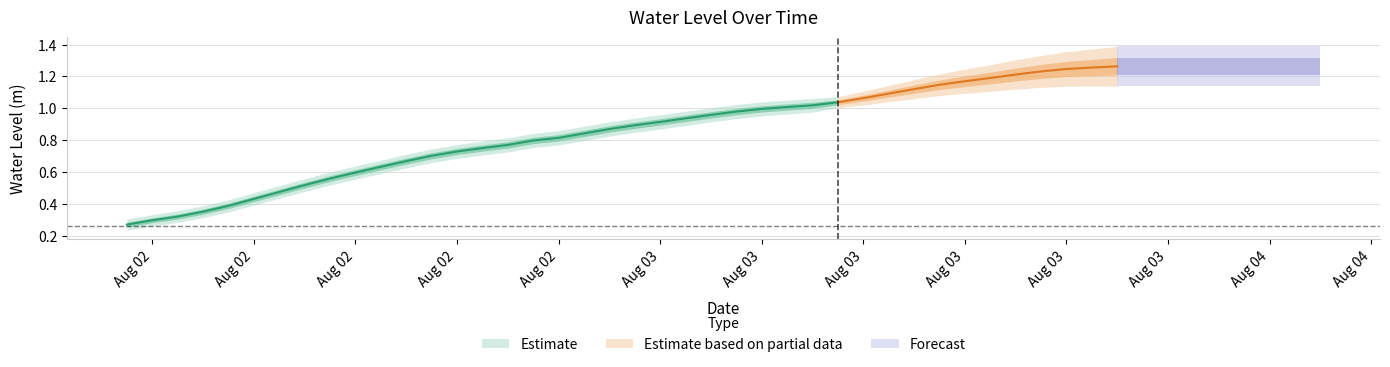

What is the difference between the values at 2023-08-02 16:00:00 and 2023-08-03 03:00:00?

0.3